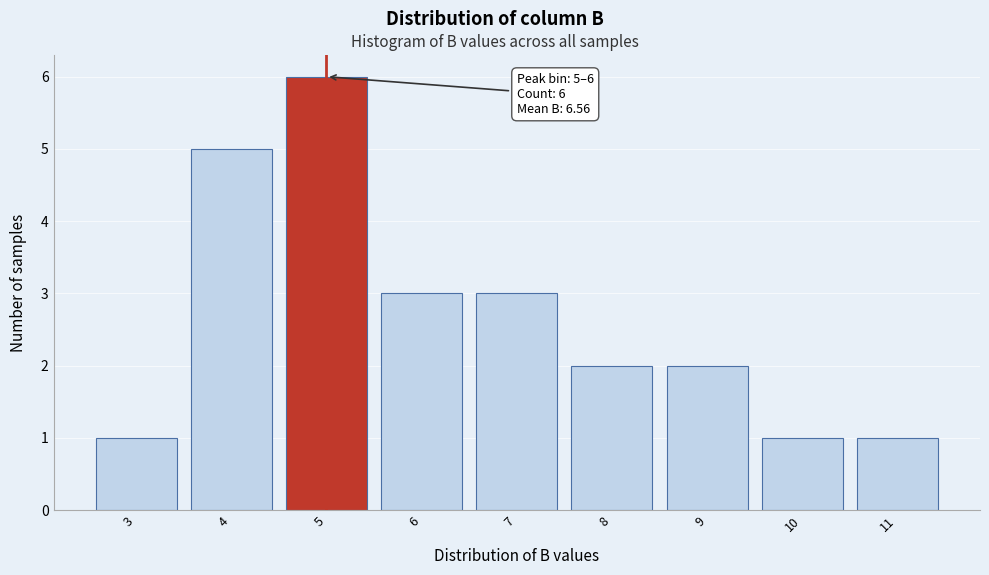

Reading left to right, list all the values displayed in this chart.

1	5	6	3	3	2	2	1	1